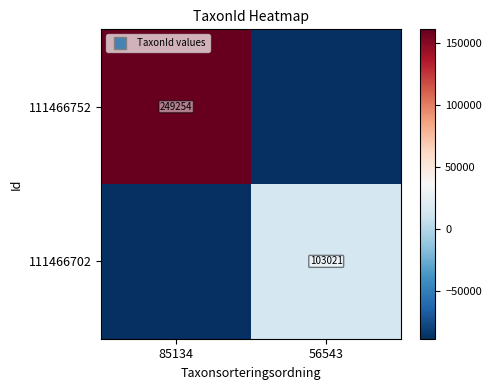

Which series has the largest total across all categories?

111466752